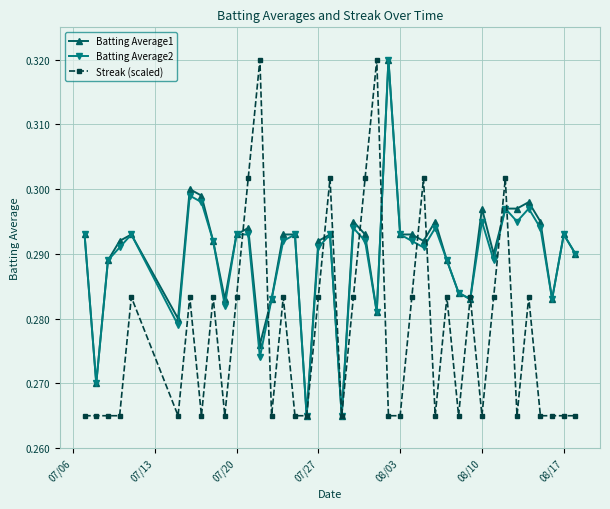

True or false: Batting Average2 has more than 1 points higher than both neighbors.

True